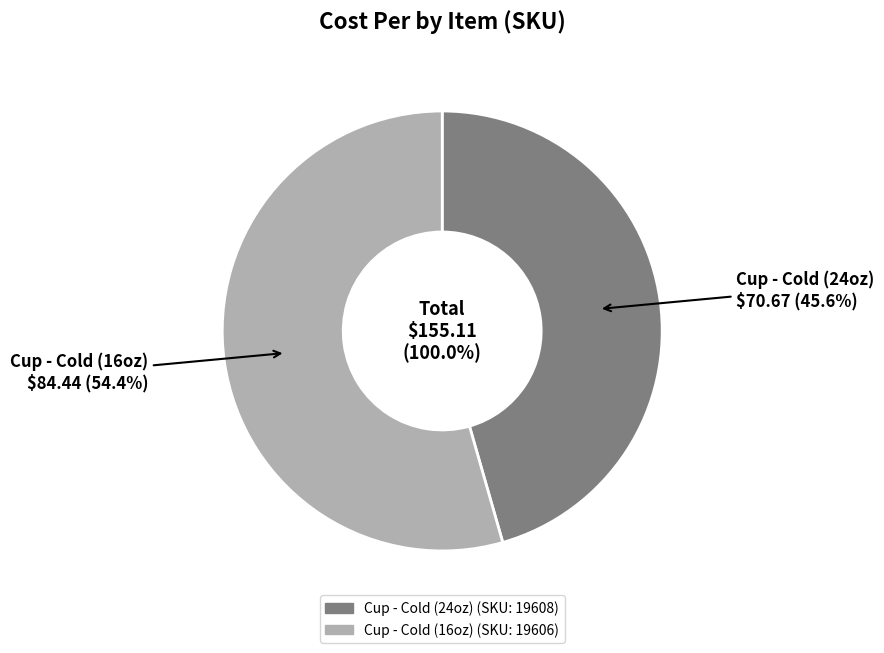

Which has a higher value, Cup - Cold (24oz)
(SKU: 19608) or Cup - Cold (16oz)
(SKU: 19606)?

Cup - Cold (16oz)
(SKU: 19606)